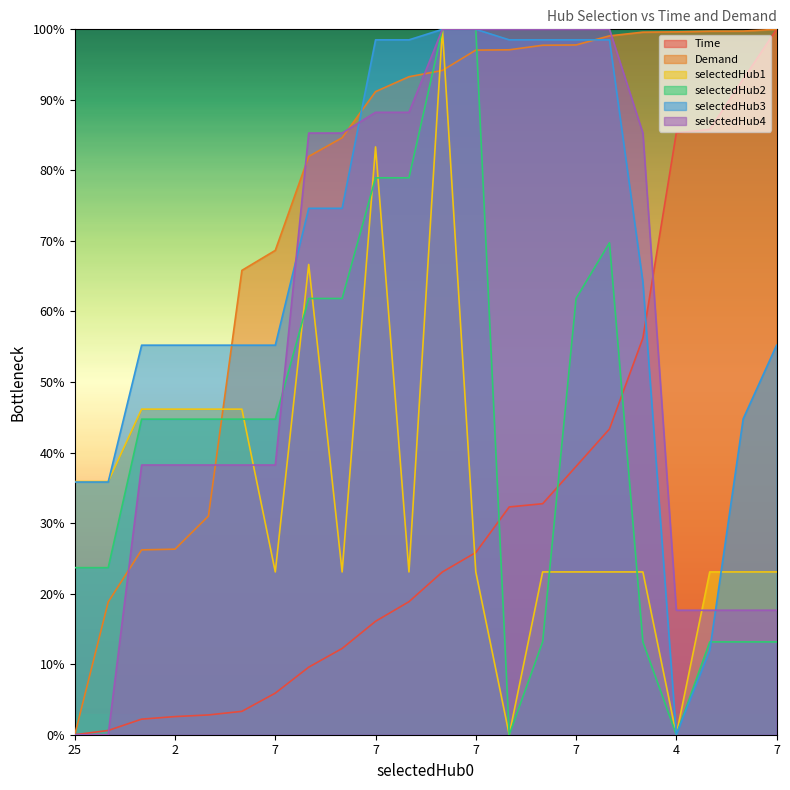

Rank the series by their maximum value, from lowest to highest.

Time, Demand, selectedHub1, selectedHub2, selectedHub3, selectedHub4